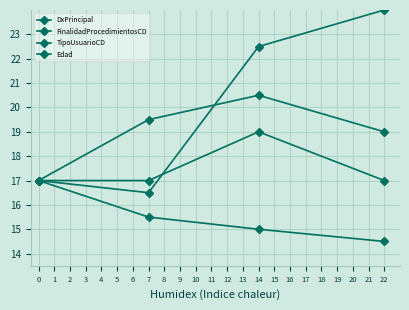

How many lines are shown in the chart?

4